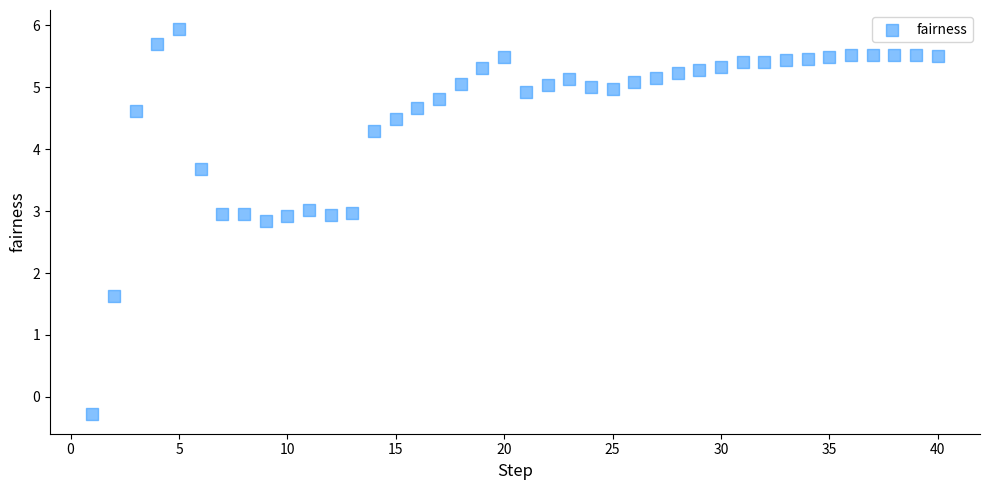

What is the range of X values (max minus min)?

39.0